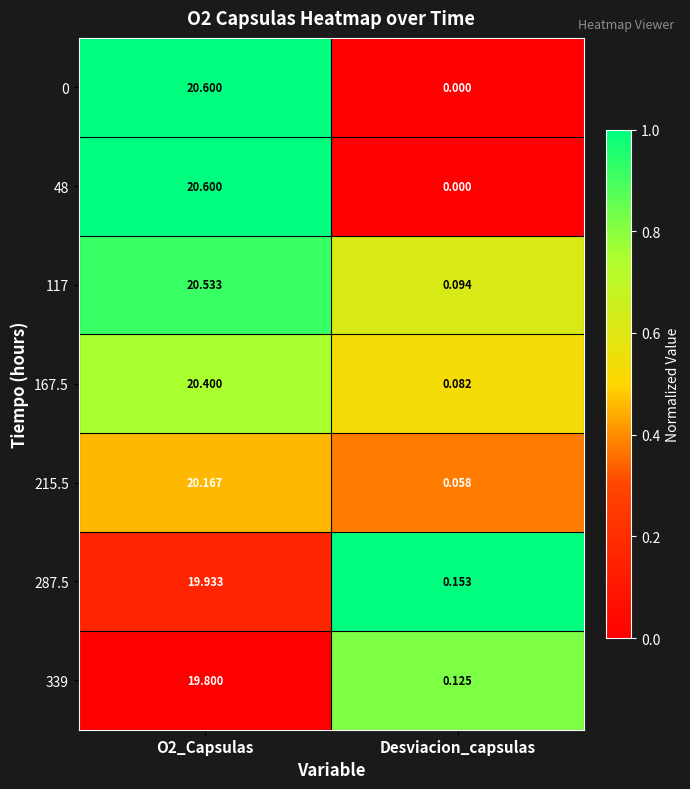

Which series has the largest total across all categories?

117